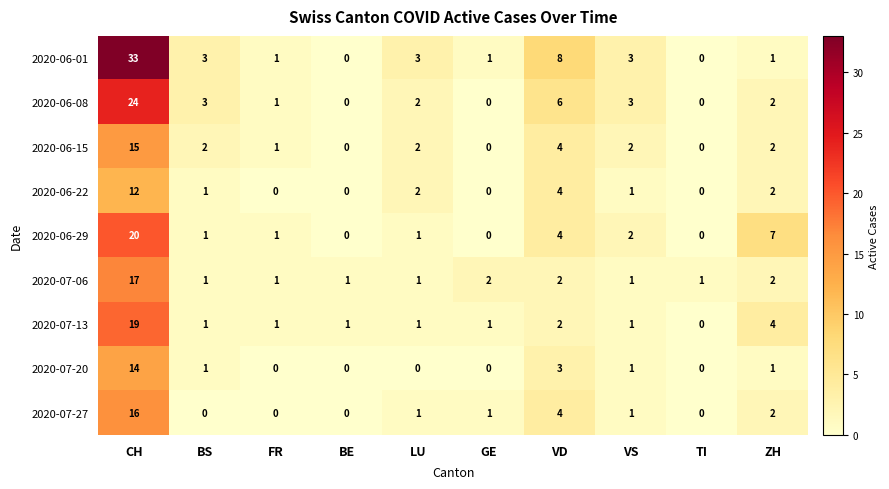

What is the approximate value of 2020-06-29 at ZH, to the nearest 10?

10